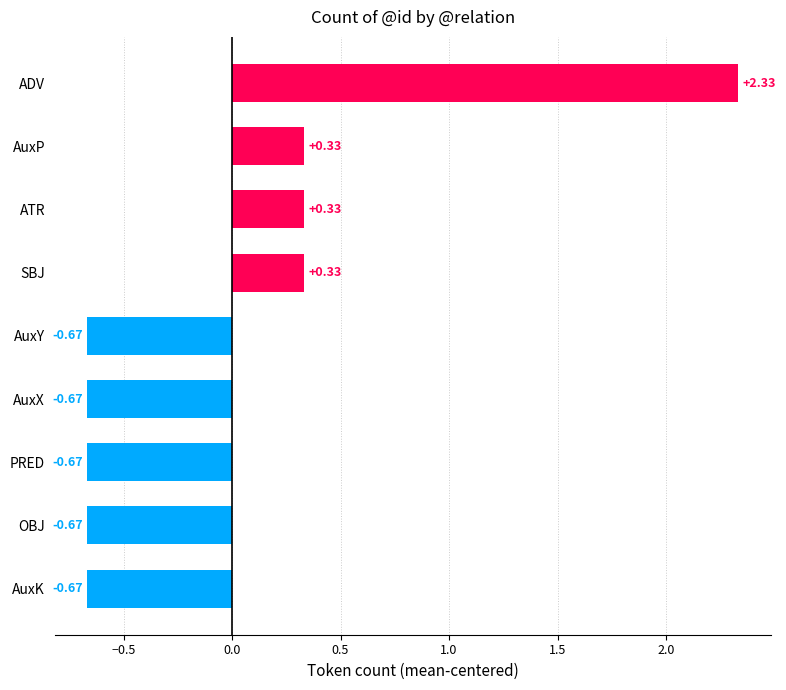

What is the difference between the values at PRED and ATR?

1.0